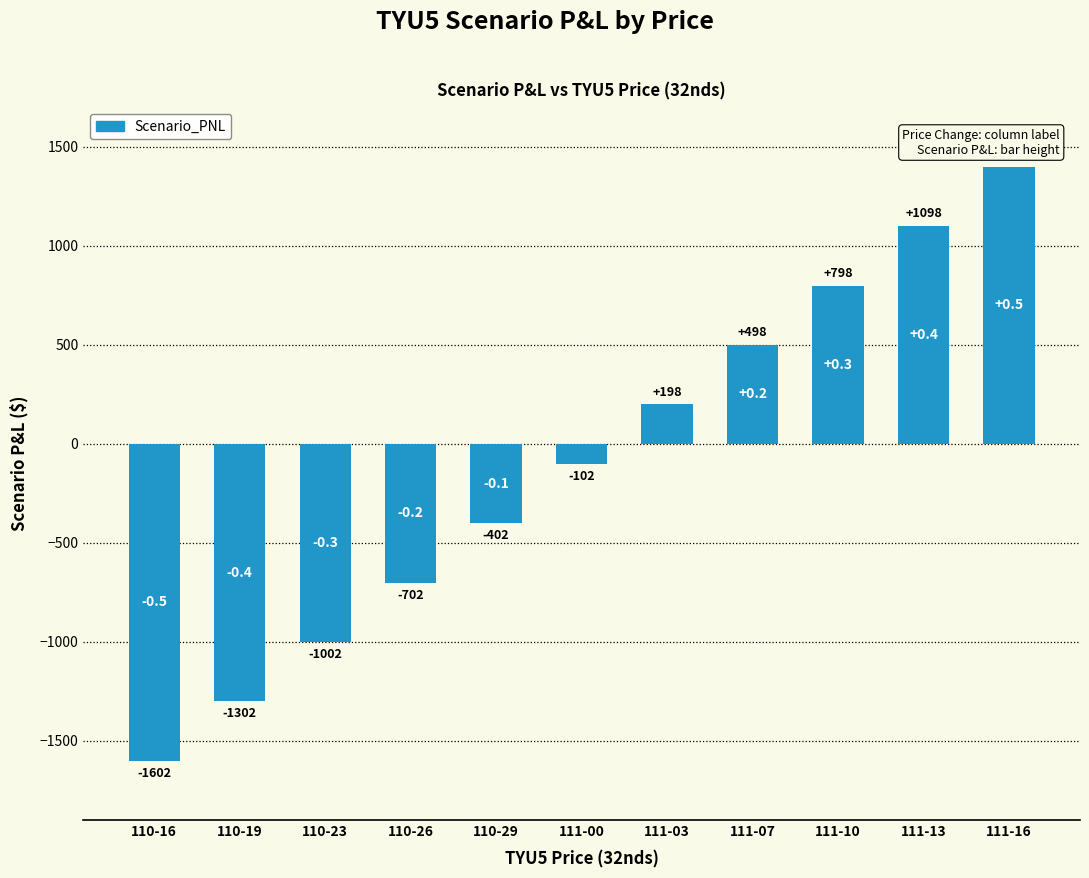

Which has a higher value, 110-29 or 110-23?

110-29